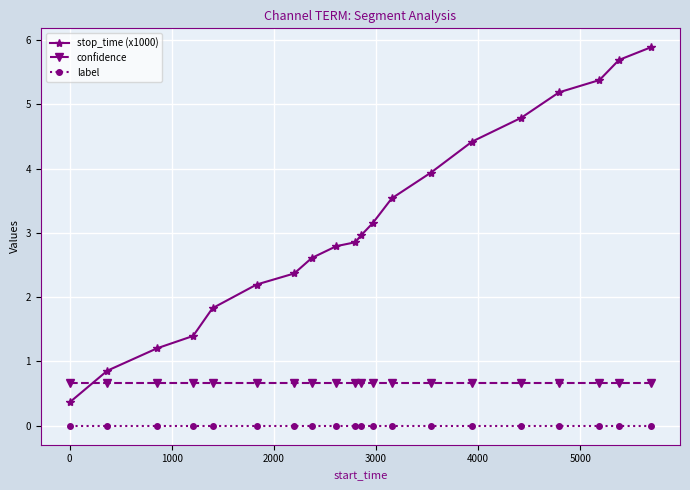

True or false: stop_time (x1000) and label cross at least once.

False